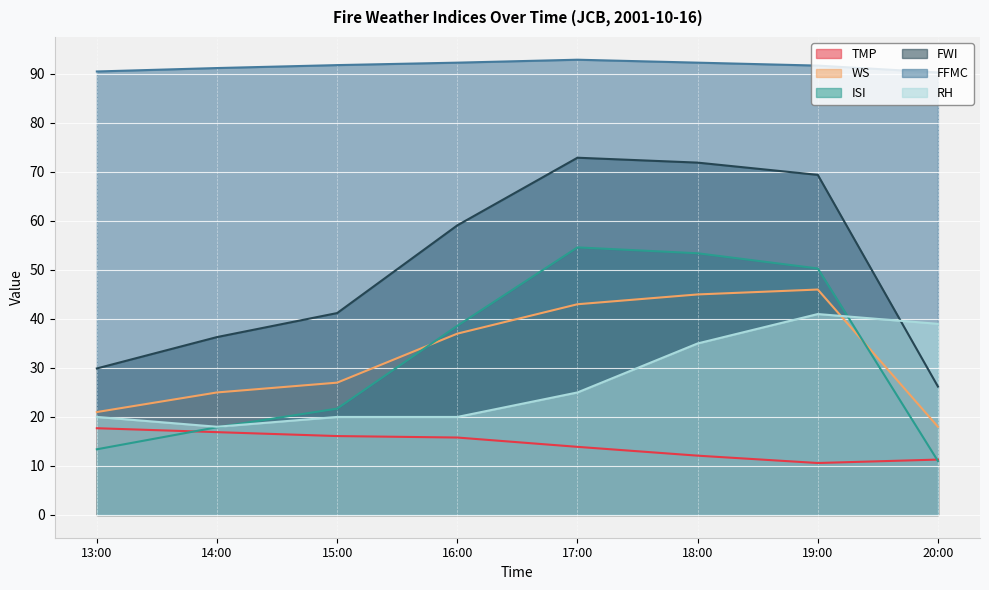

True or false: FFMC and FWI cross at least once.

False